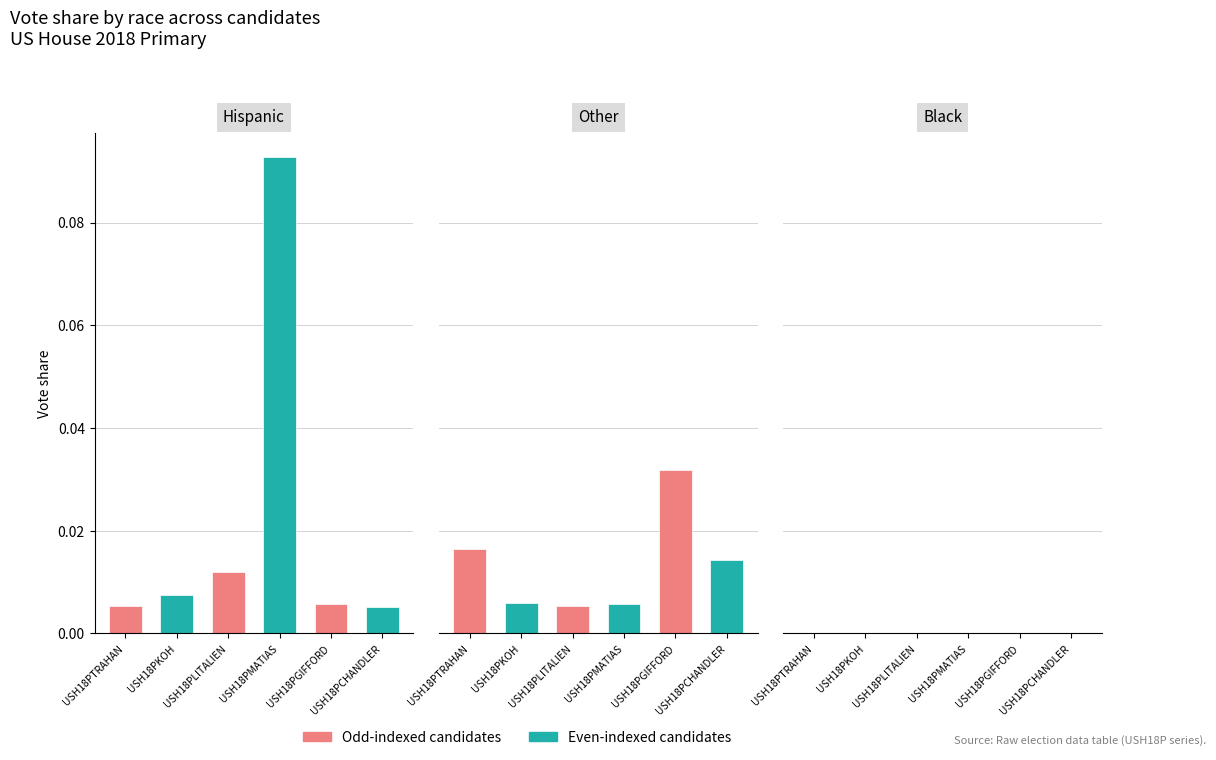

The USH18PMATIAS series shows 0.0 at 1. True or false?

True